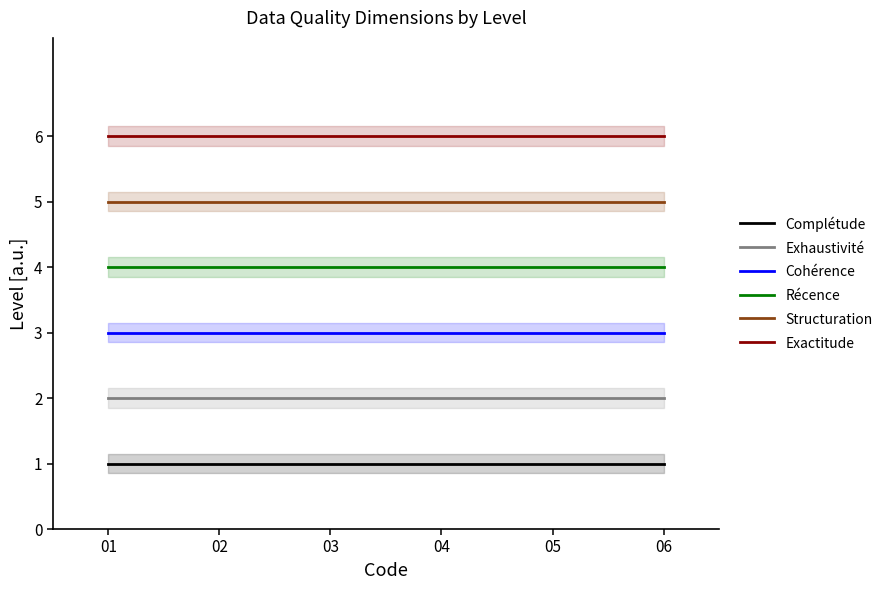

Rank the categories by Exactitude value from highest to lowest.

01, 02, 03, 04, 05, 06